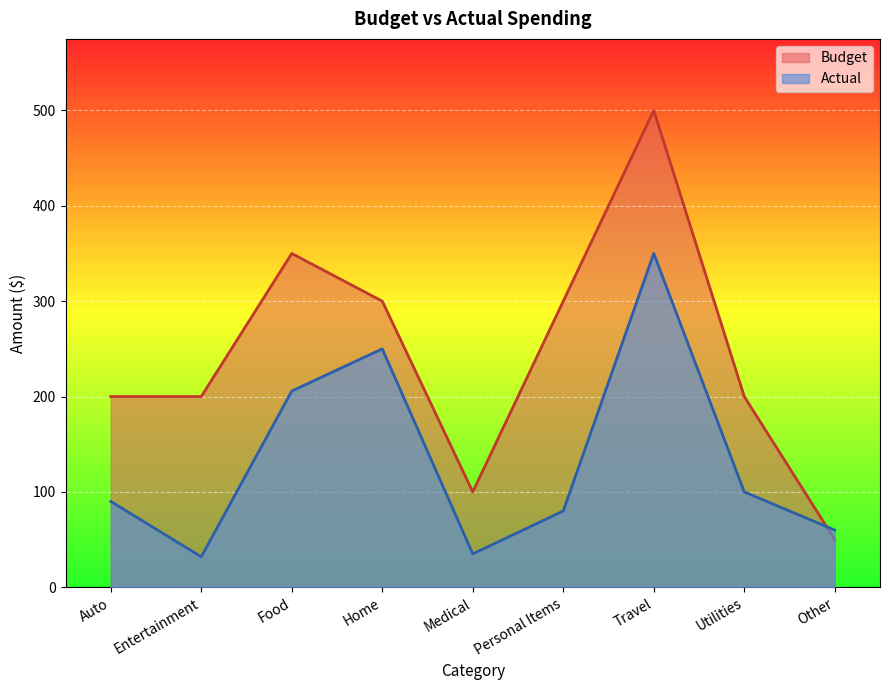

At which category does Actual reach its first local peak?

Home